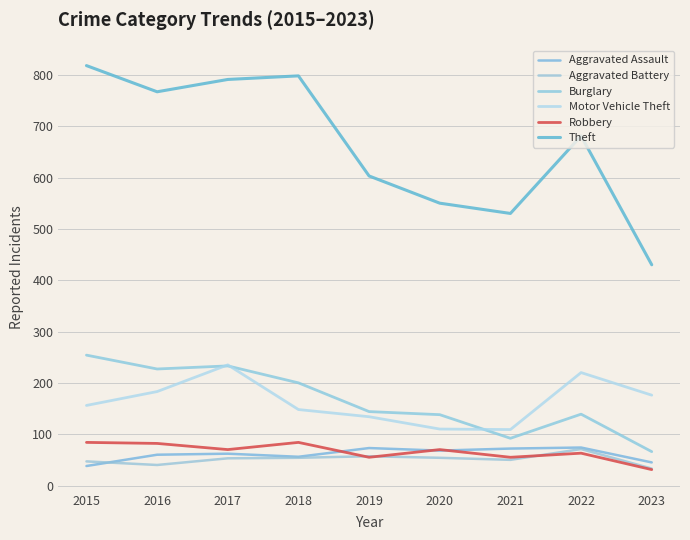

At which category does Aggravated Assault reach its first local peak?

2017